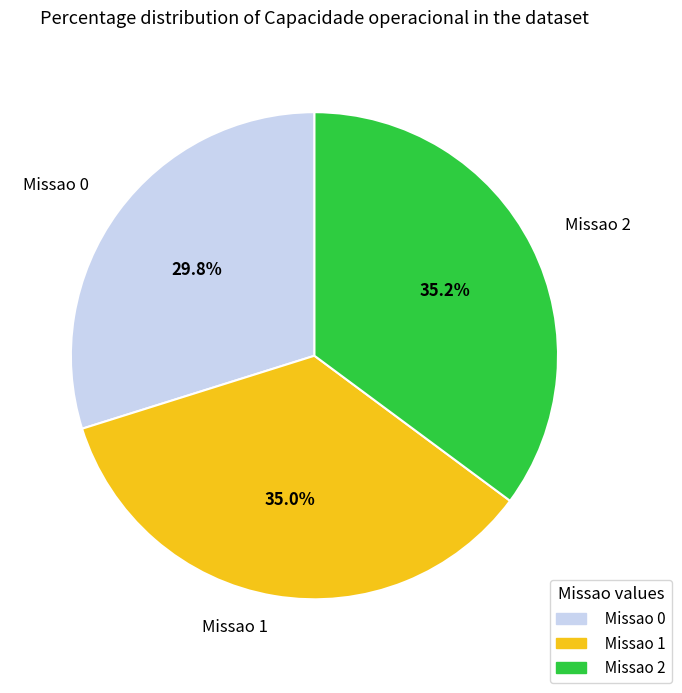

To the nearest percent, what is the combined percentage of Missao 0 and Missao 1?

65%